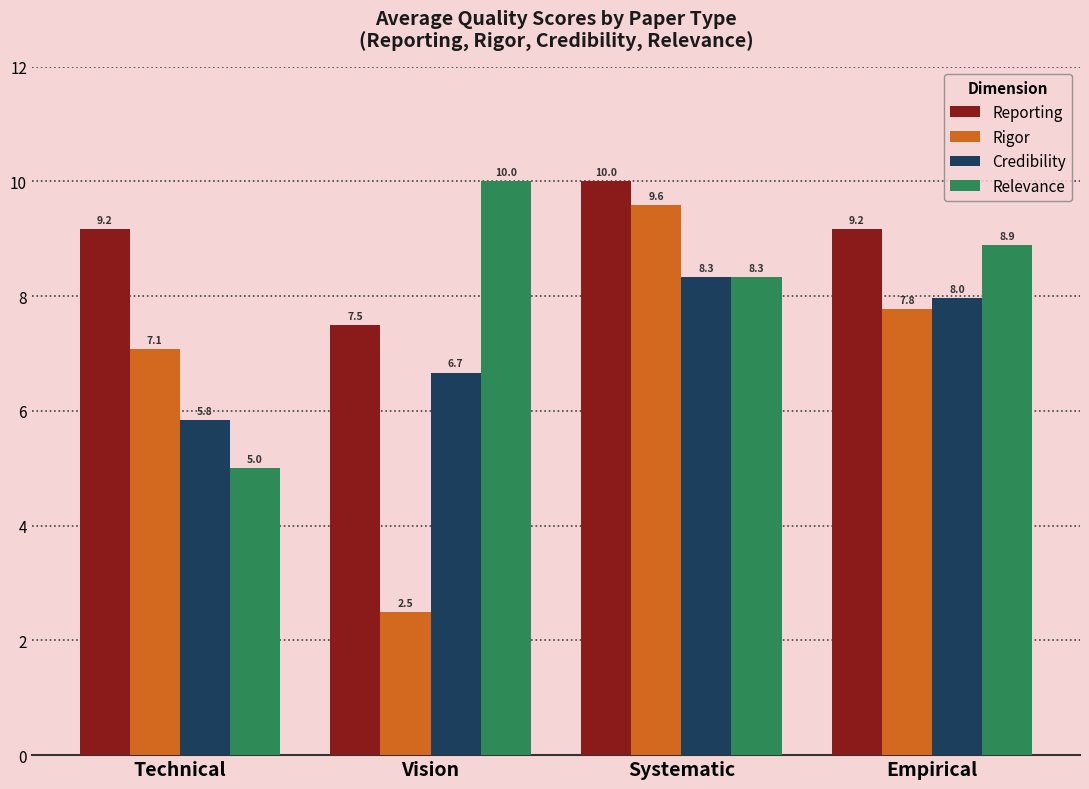

What is the value of the Relevance bar at the 1st from the left?

5.0